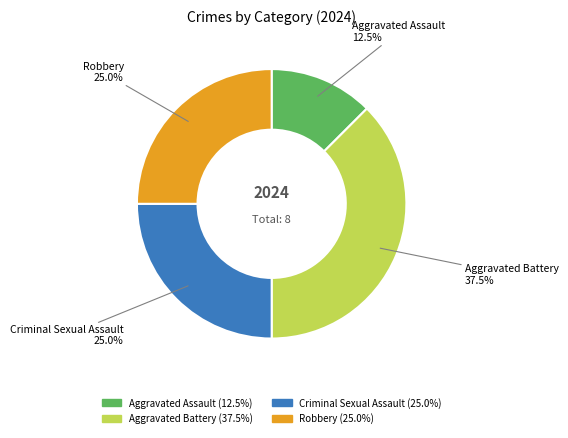

Does any single category account for the majority?

No